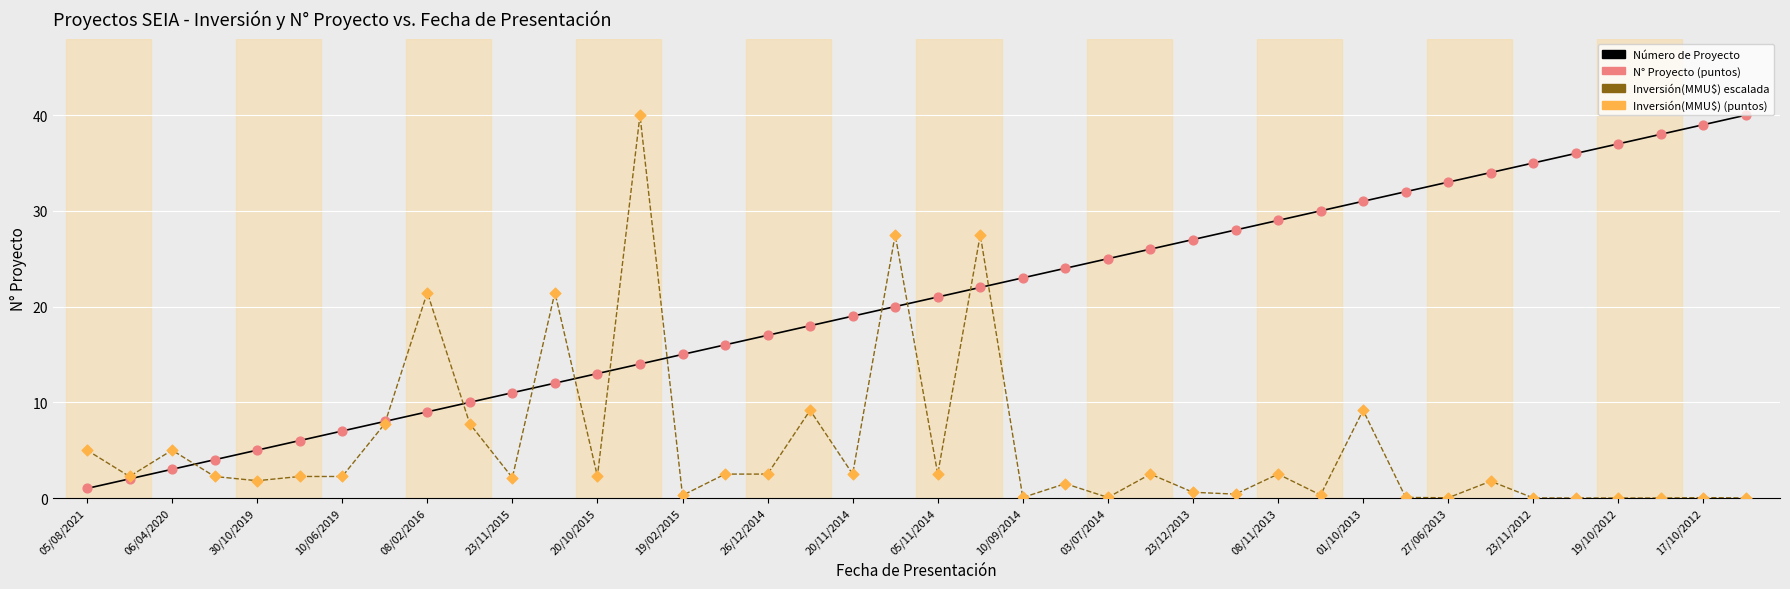

What is the maximum value shown in the chart?

40.0